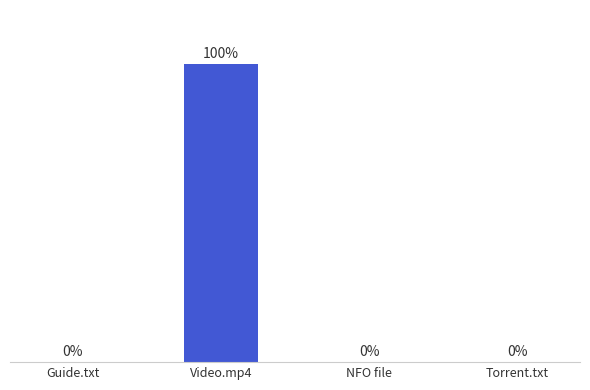

What is the maximum value shown in the chart?

222235197